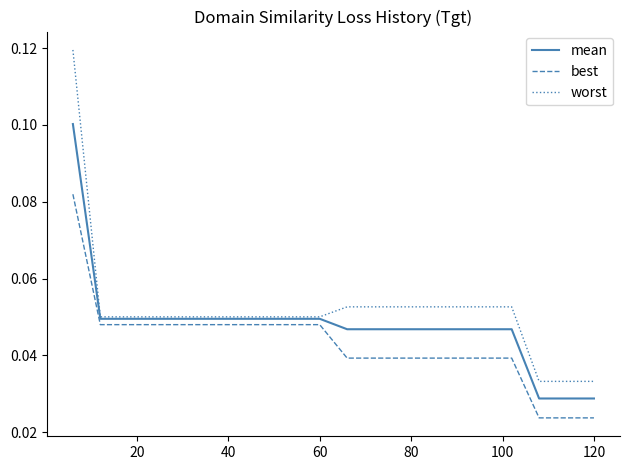

List the series in order of their peak value, lowest first.

best, mean, worst